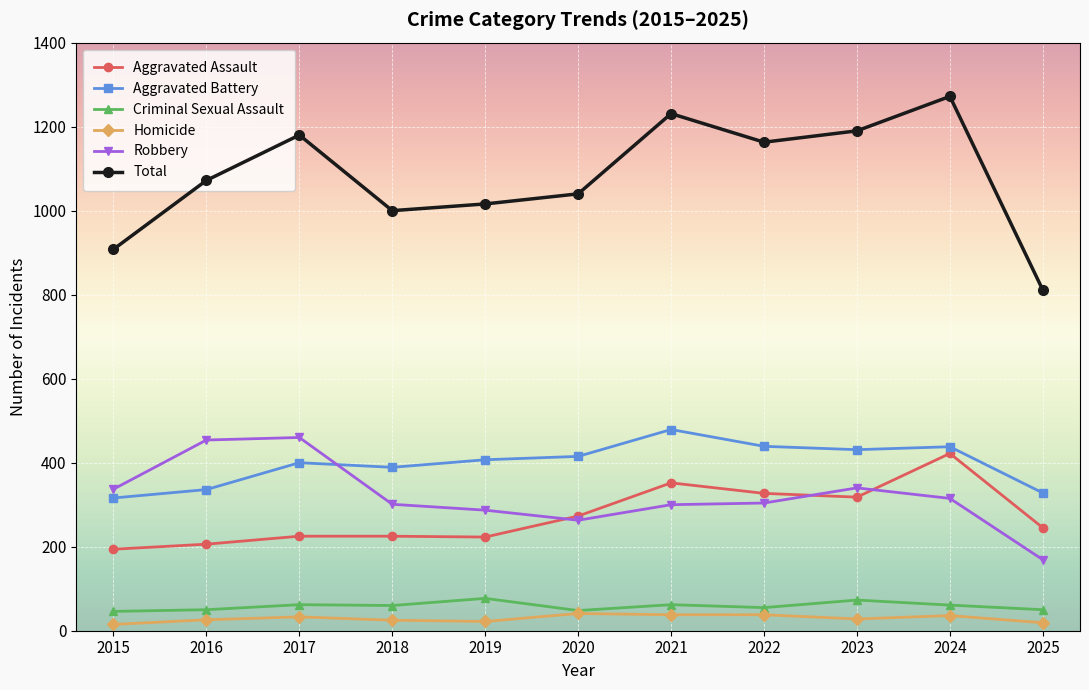

How many lines are shown in the chart?

6